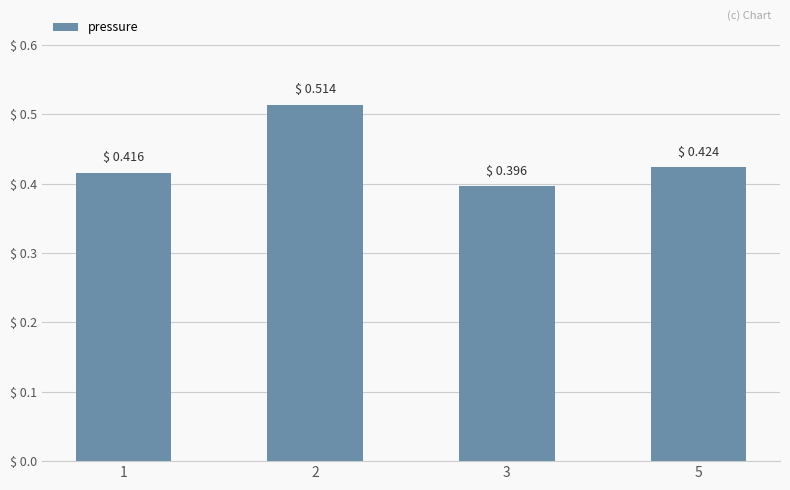

Count the values in the range 0 to 1.

4